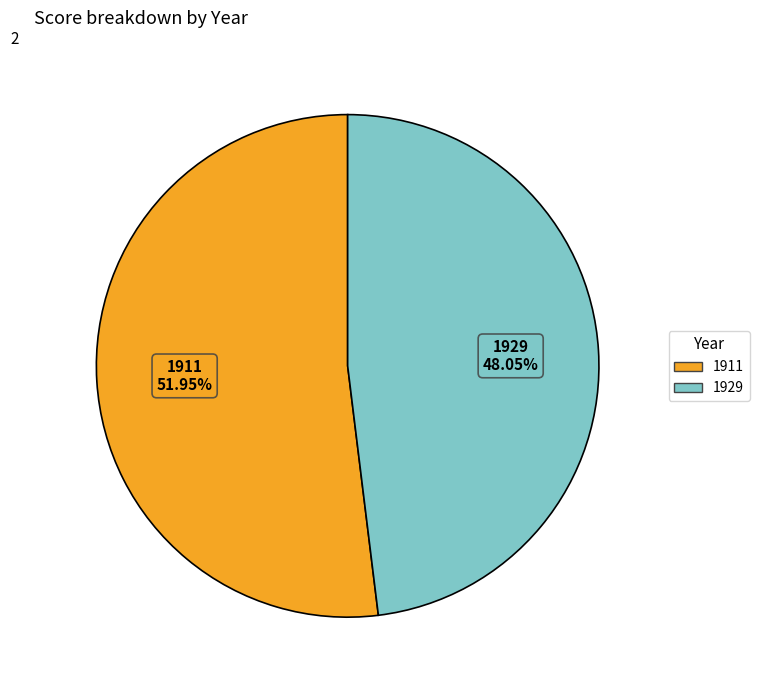

Is there a majority slice in this chart?

Yes